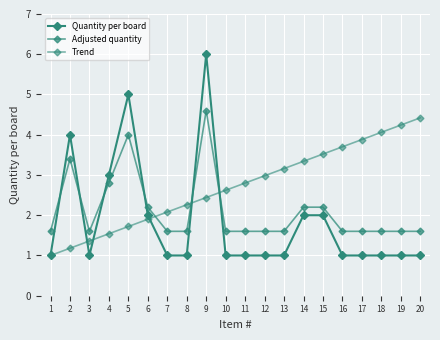

How many lines are shown in the chart?

3